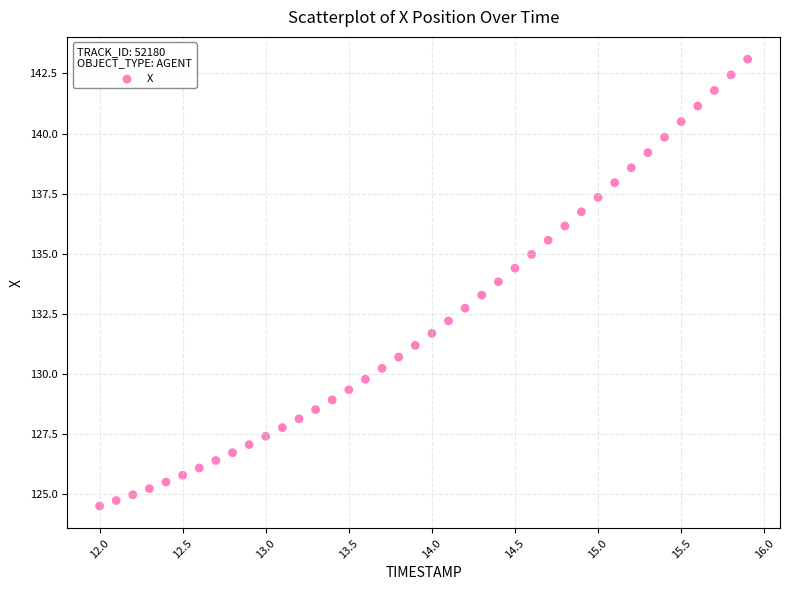

What is the range of Y values (max minus min)?

18.6